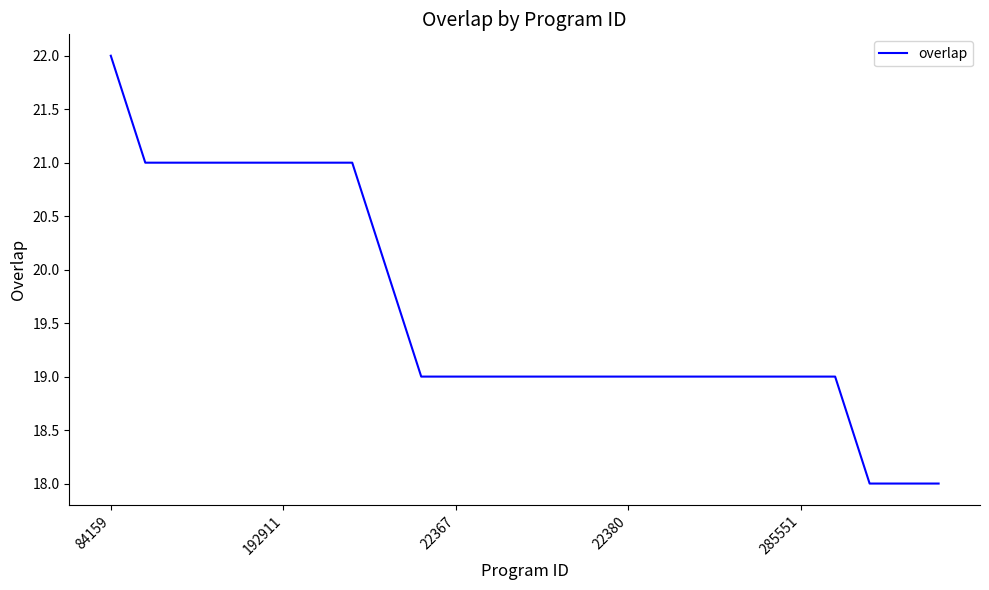

What is the greatest value displayed?

22